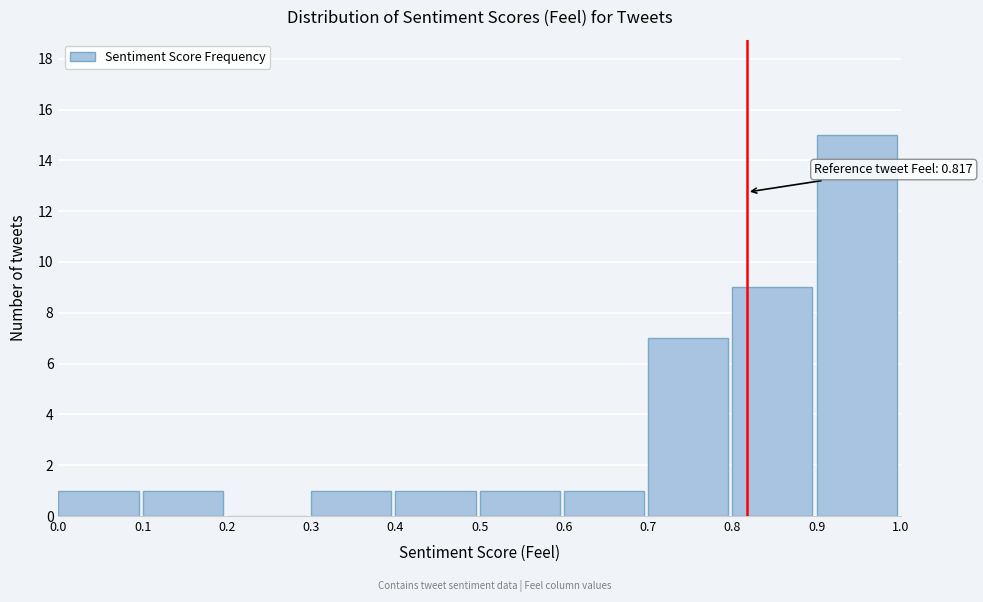

Over which range of the x-axis is the bar tallest?

0.9 to 1.0